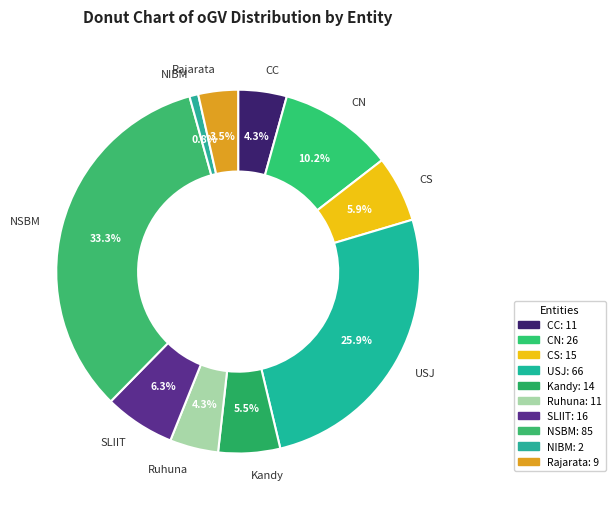

What is the largest slice in the pie chart?

NSBM